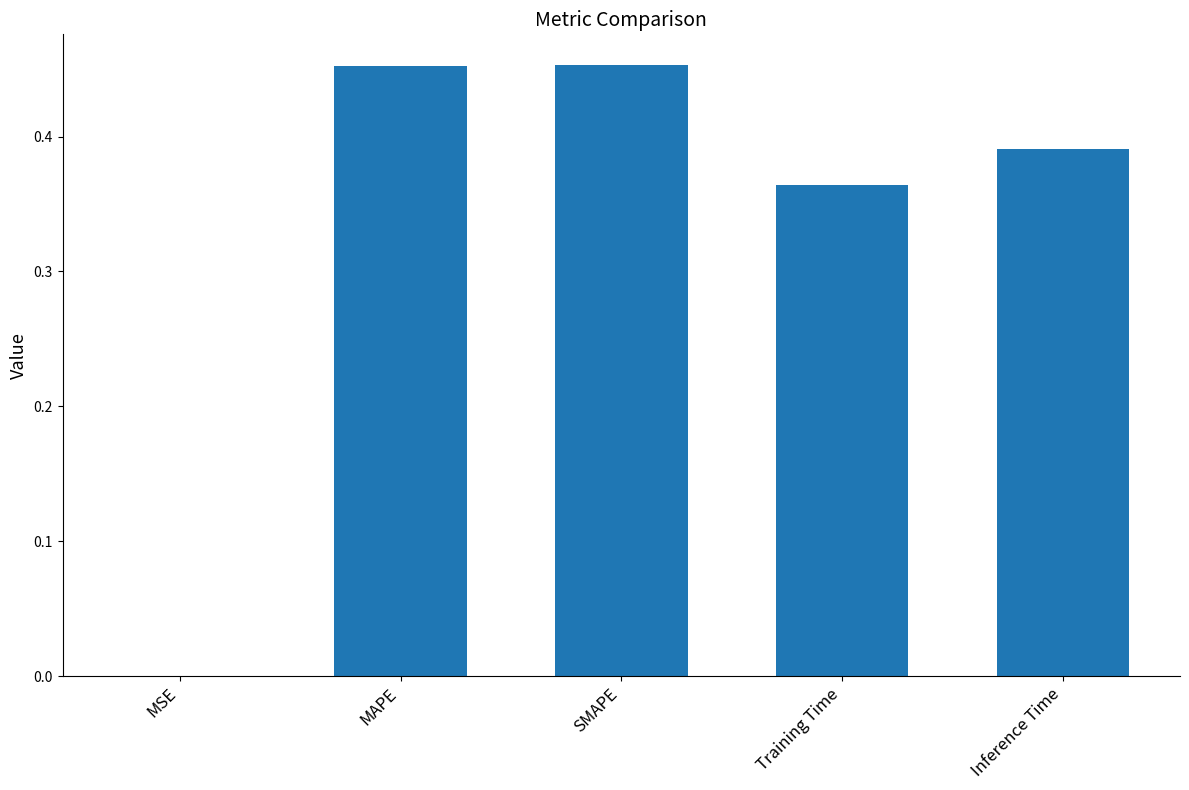

What is the average value?

0.3